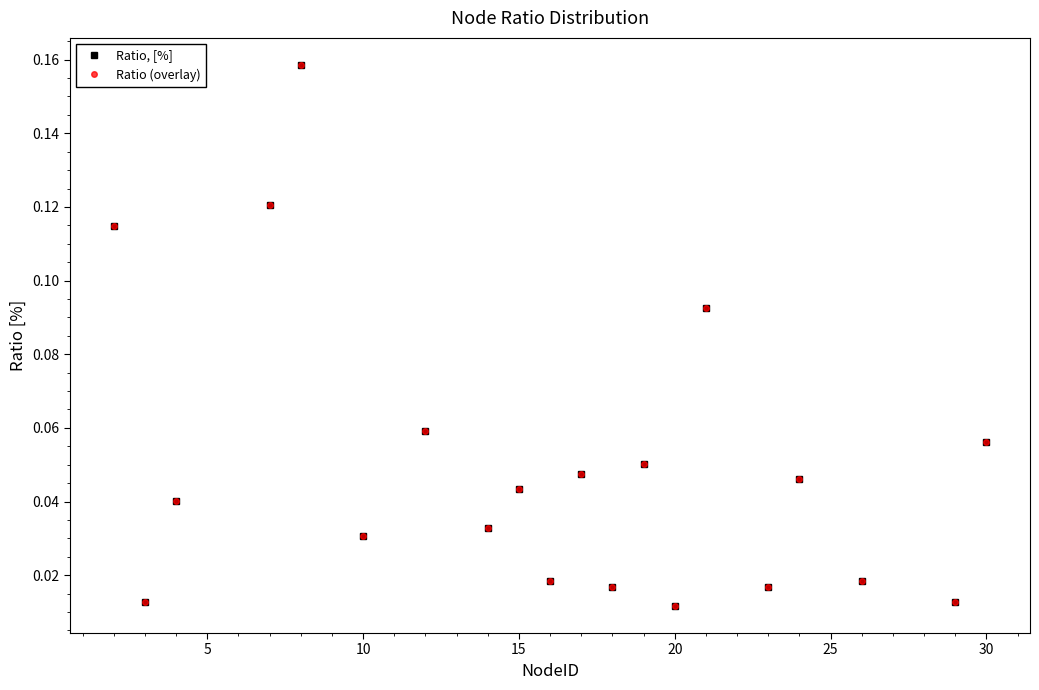

True or false: Ratio (overlay) has more than 0 points higher than both neighbors.

True